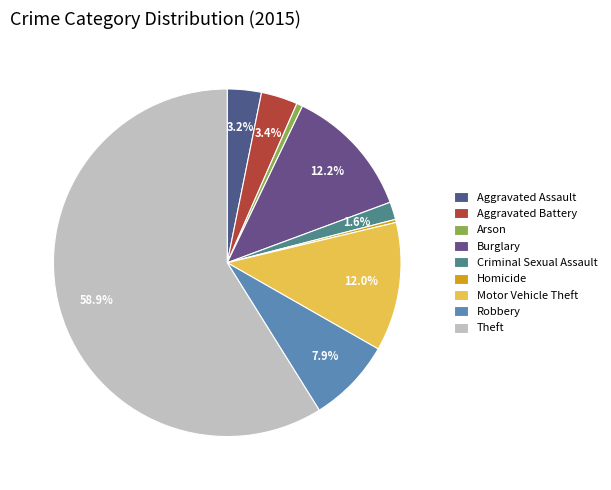

To the nearest percent, what is the combined percentage of Theft and Aggravated Assault?

62%